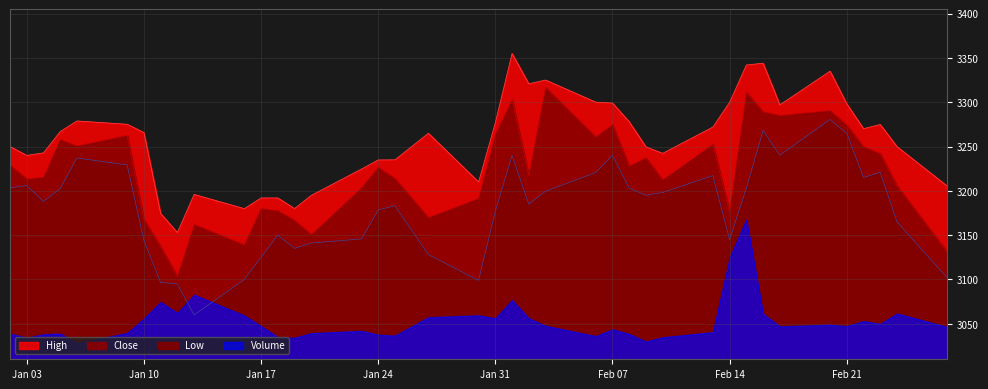

Is the value of Close at Jan 17 greater than the value of Low at 21?

No